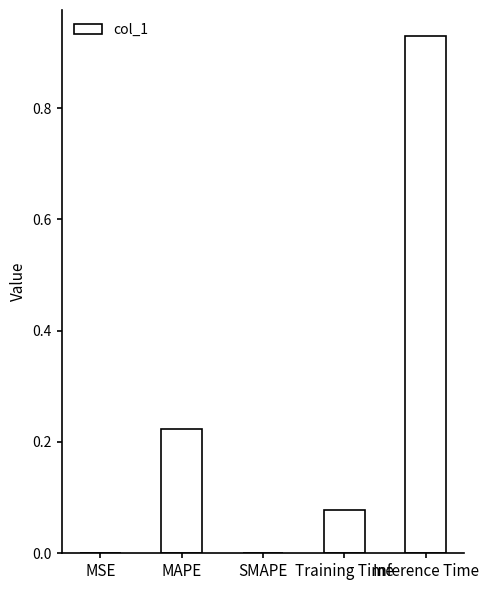

Are the bars horizontal?

No